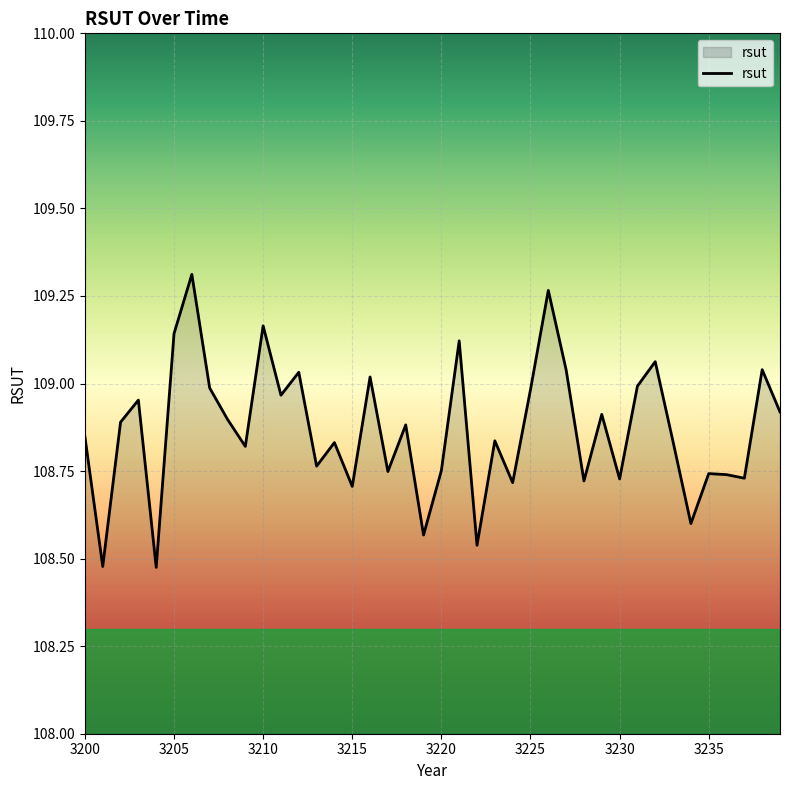

The value at 3230 is 43.2. True or false?

False